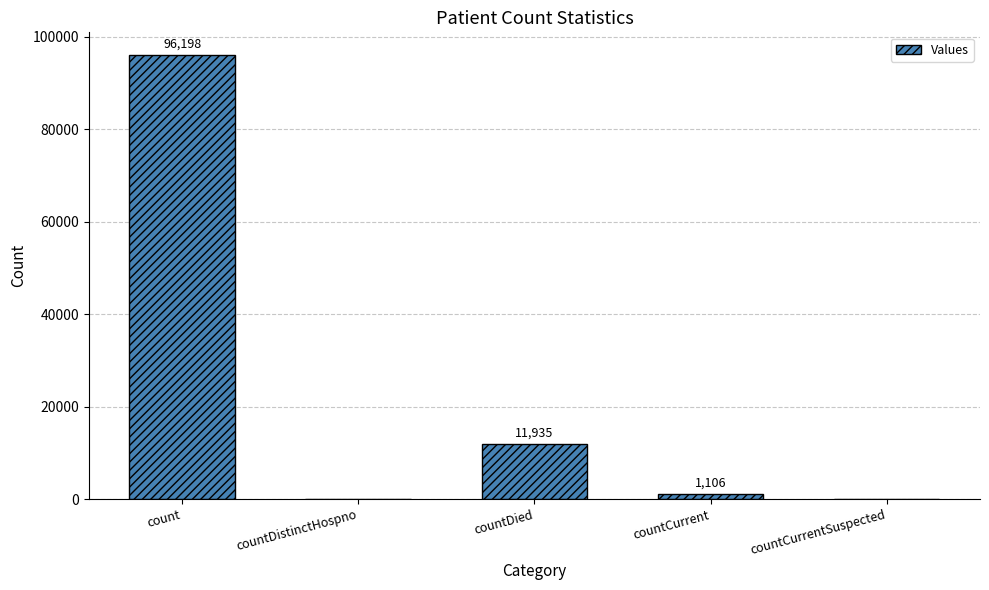

Which category has the highest value across all series?

count